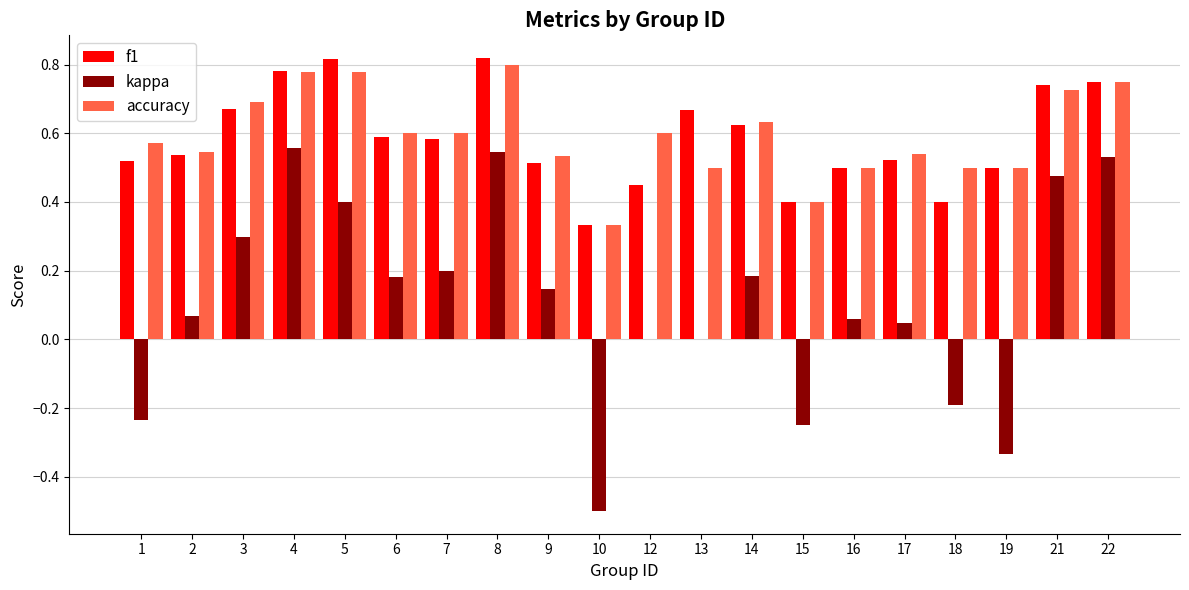

Which series changed the most between 15 and 16?

kappa